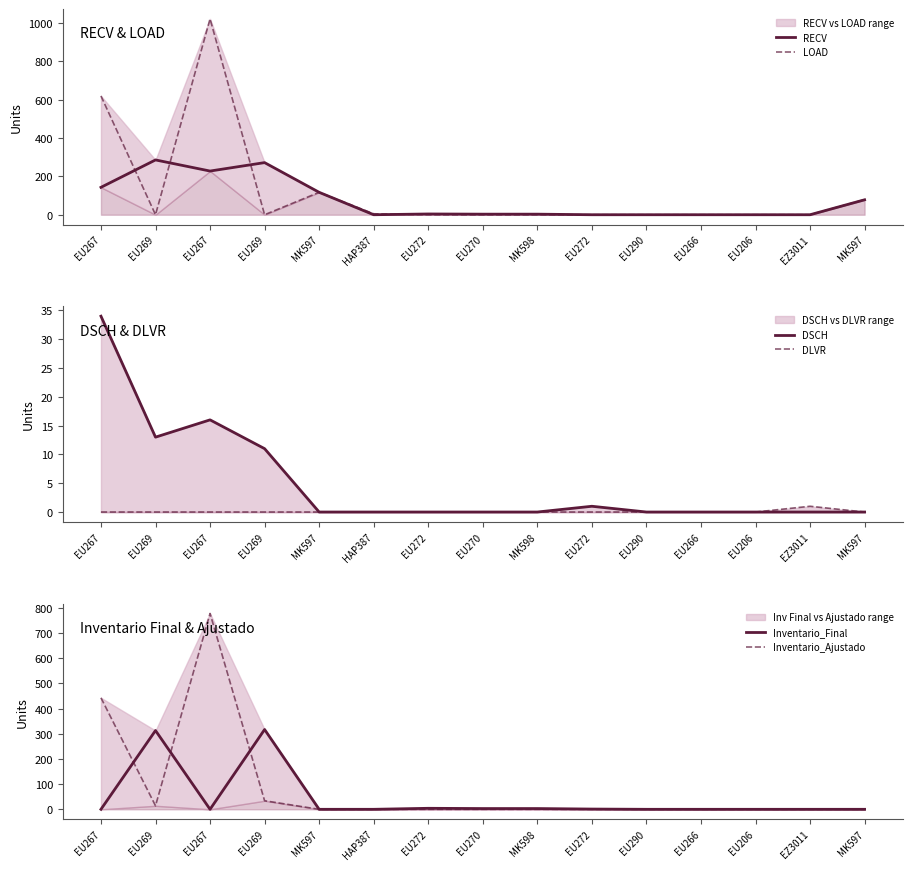

Between EU269 and MK597, which series saw the biggest shift?

Inventario_Final